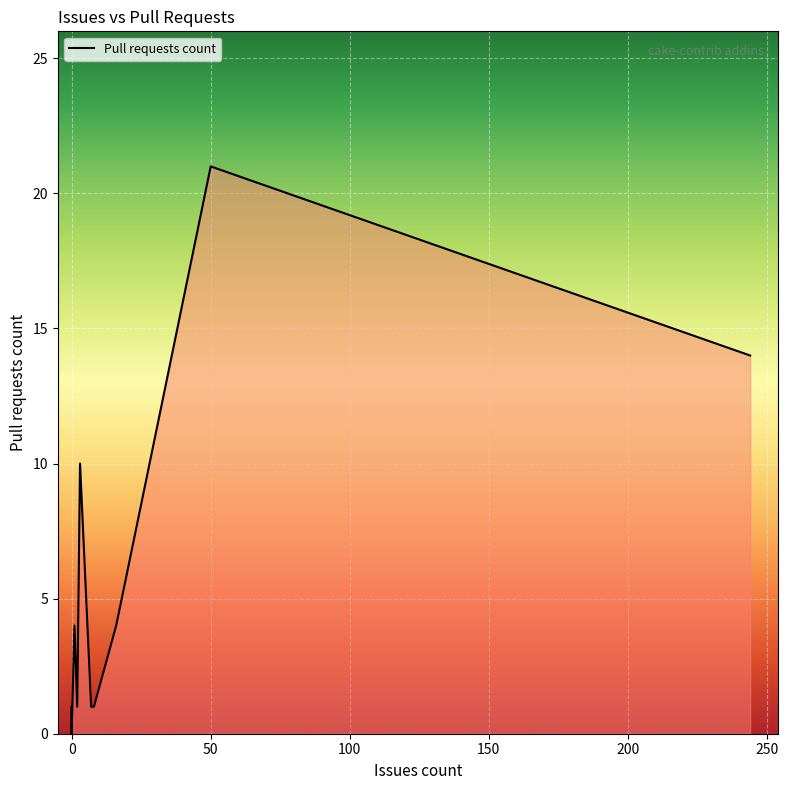

The chart shows a value of 0 at 0. True or false?

True